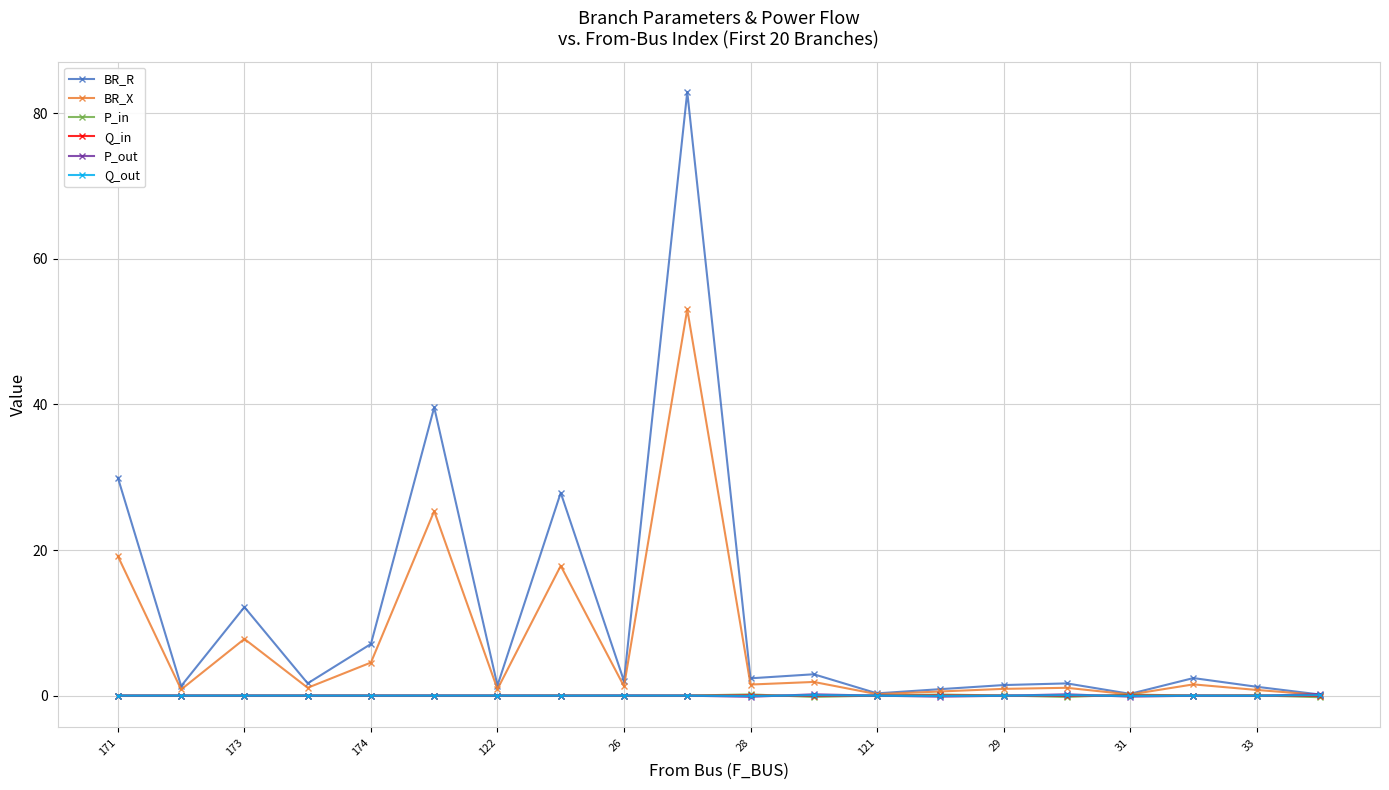

Which series has the largest range (max minus min)?

BR_R